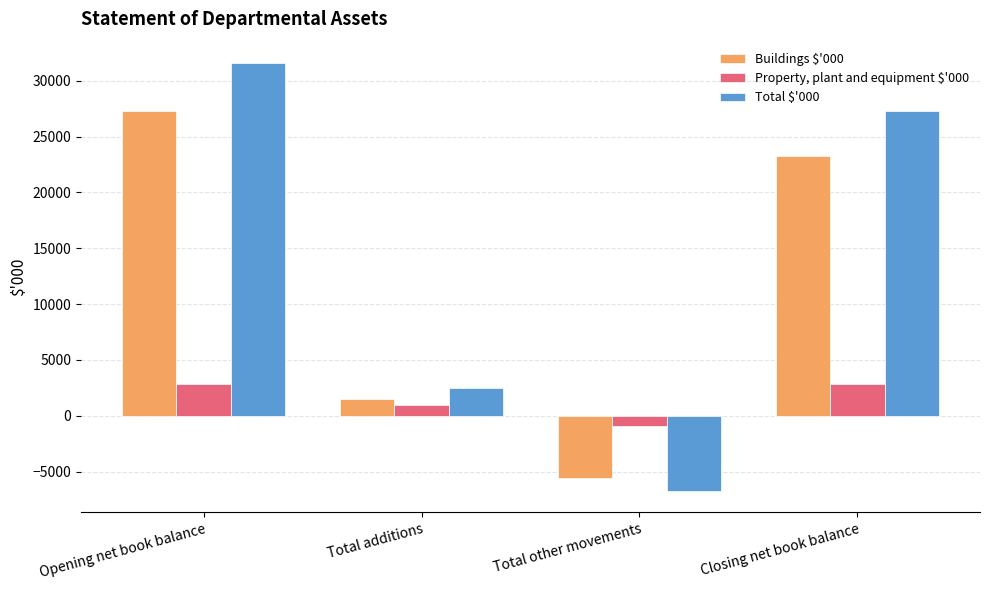

Reading left to right, list all the values displayed in this chart.

Buildings $'000: 27323	1500	-5600	23223
Property, plant and equipment $'000: 2882	945	-945	2882
Total $'000: 31579	2445	-6745	27279